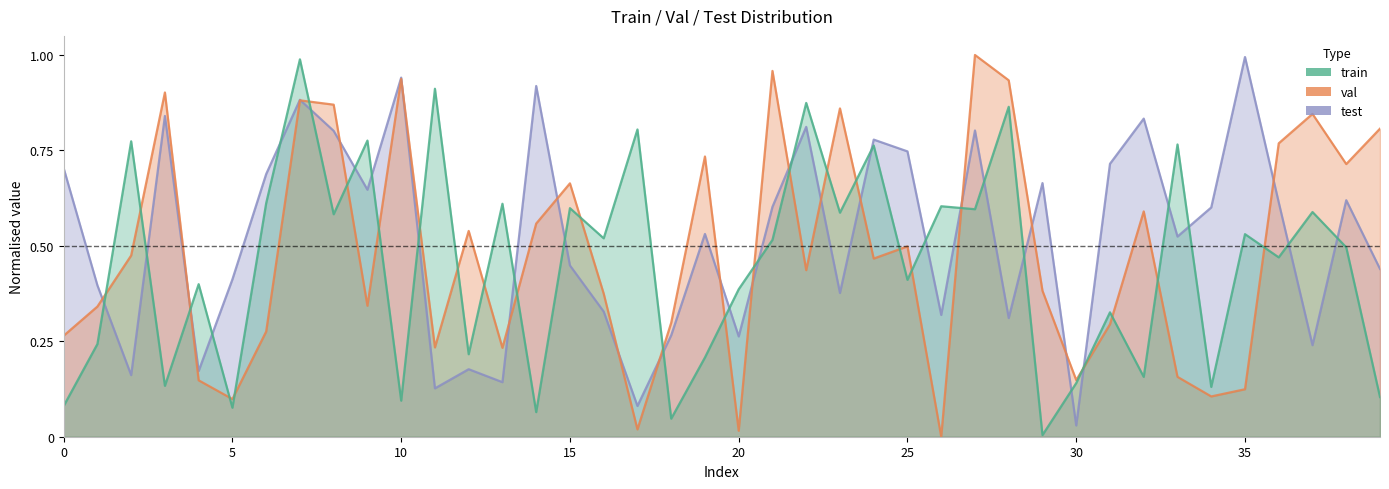

At which label is train closest to 0?

29